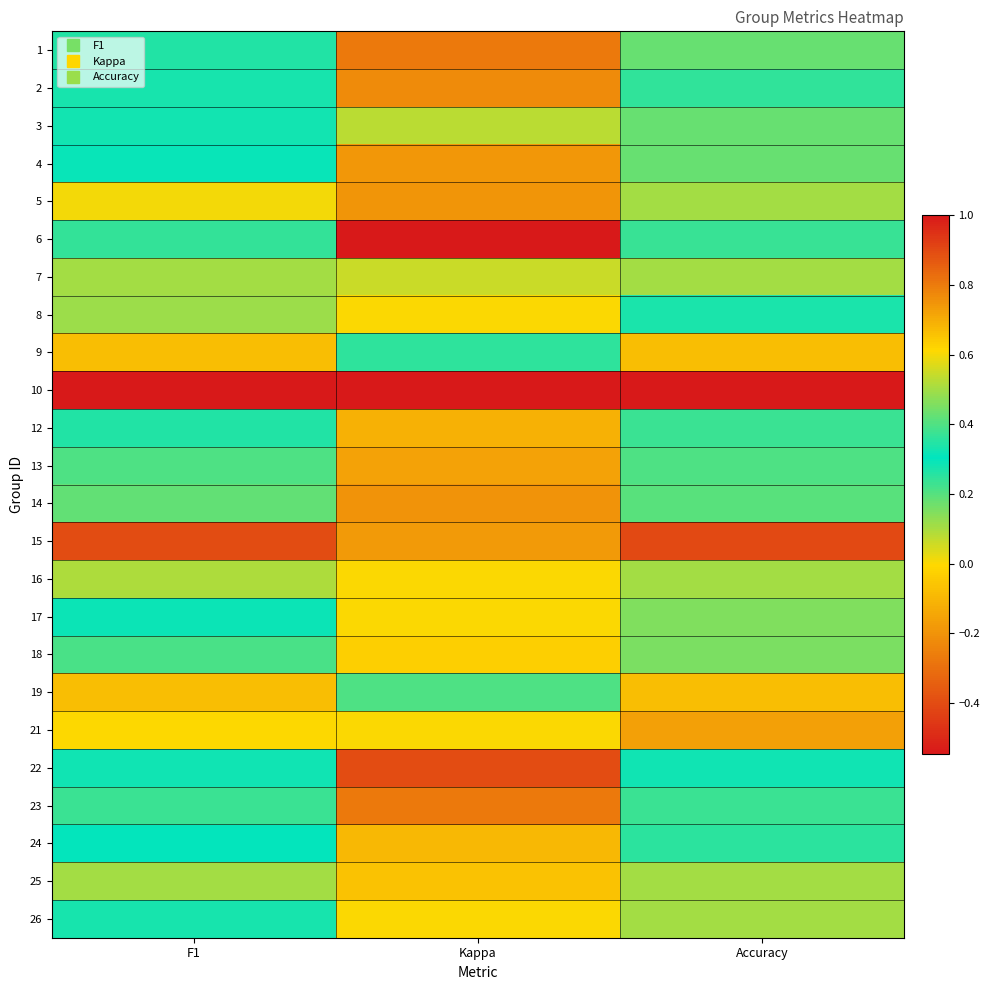

Count the number of data series in this chart.

24